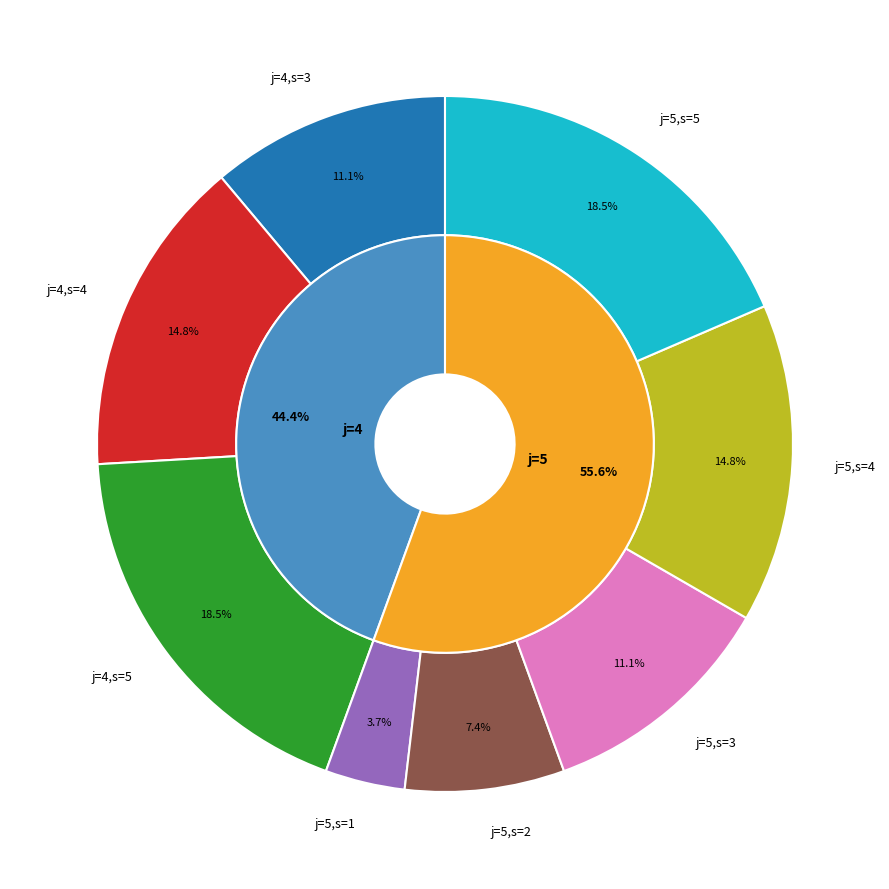

Count the number of slices in the pie.

8